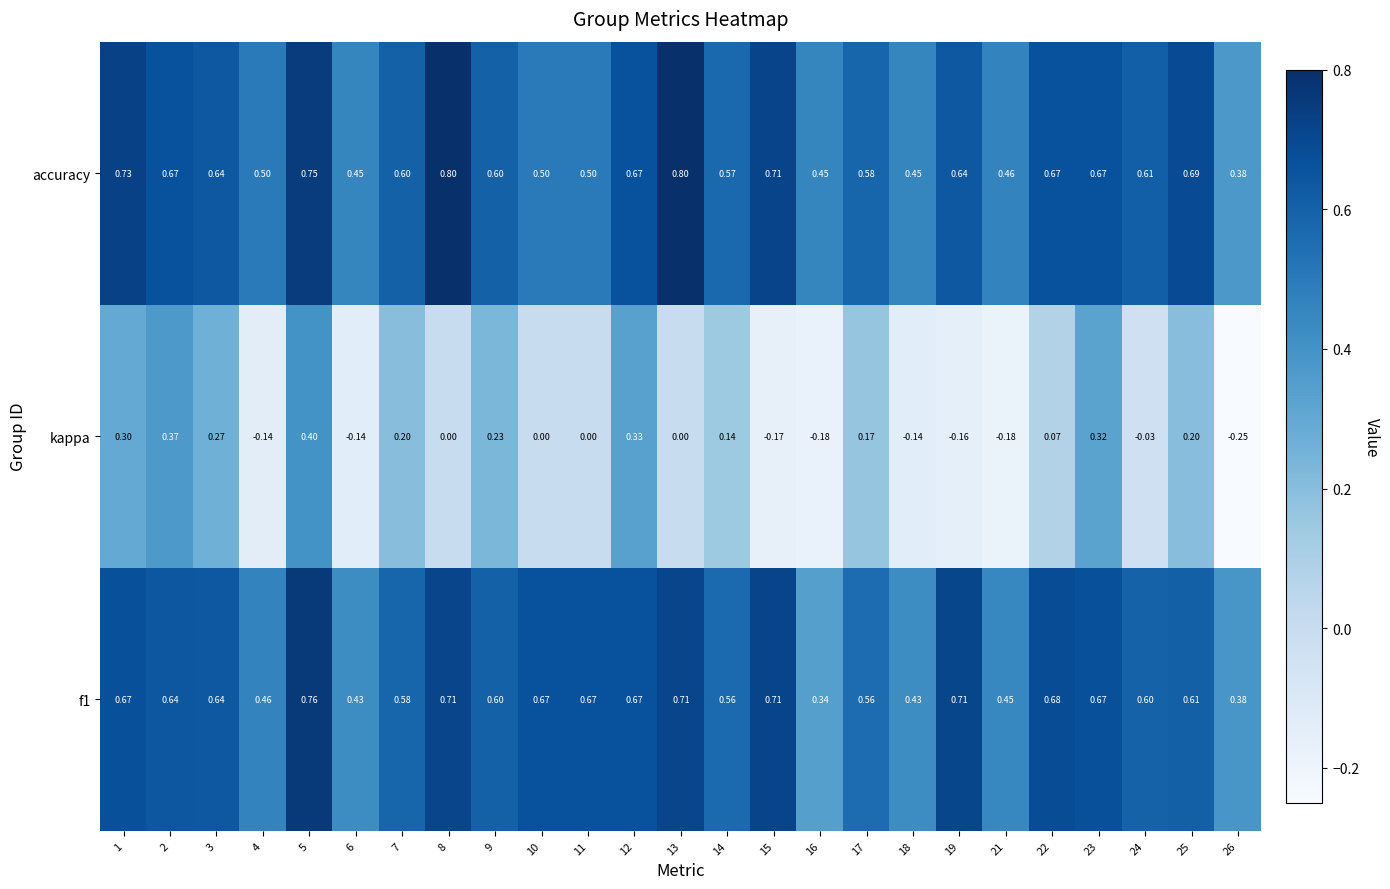

Which series has the largest total across all categories?

accuracy